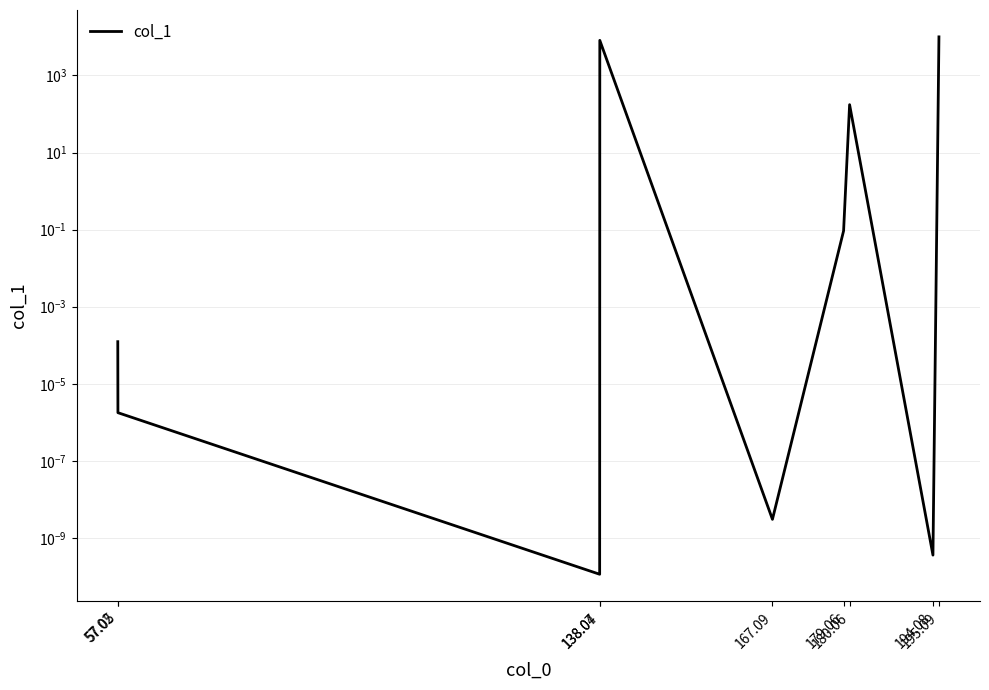

What is the average value?

2033.1